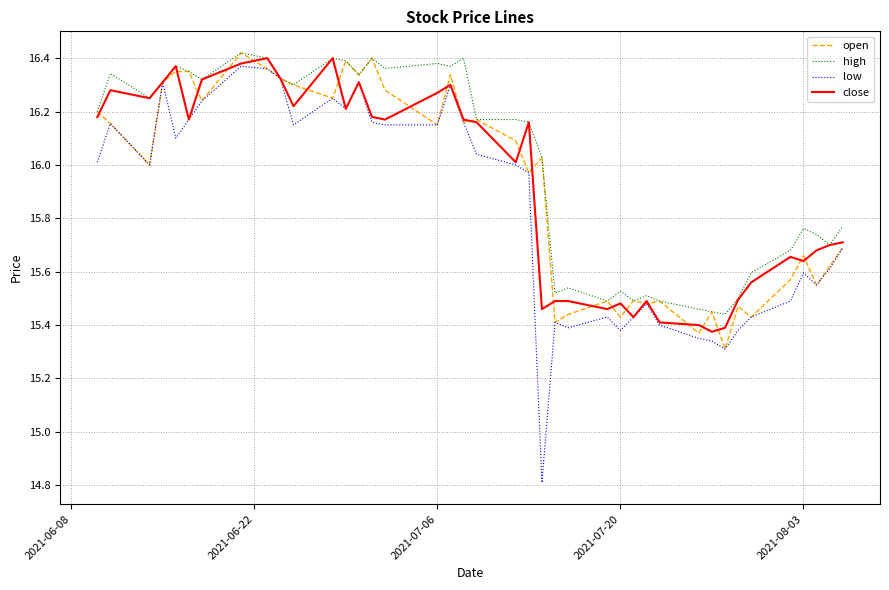

Which series has the largest total across all categories?

high